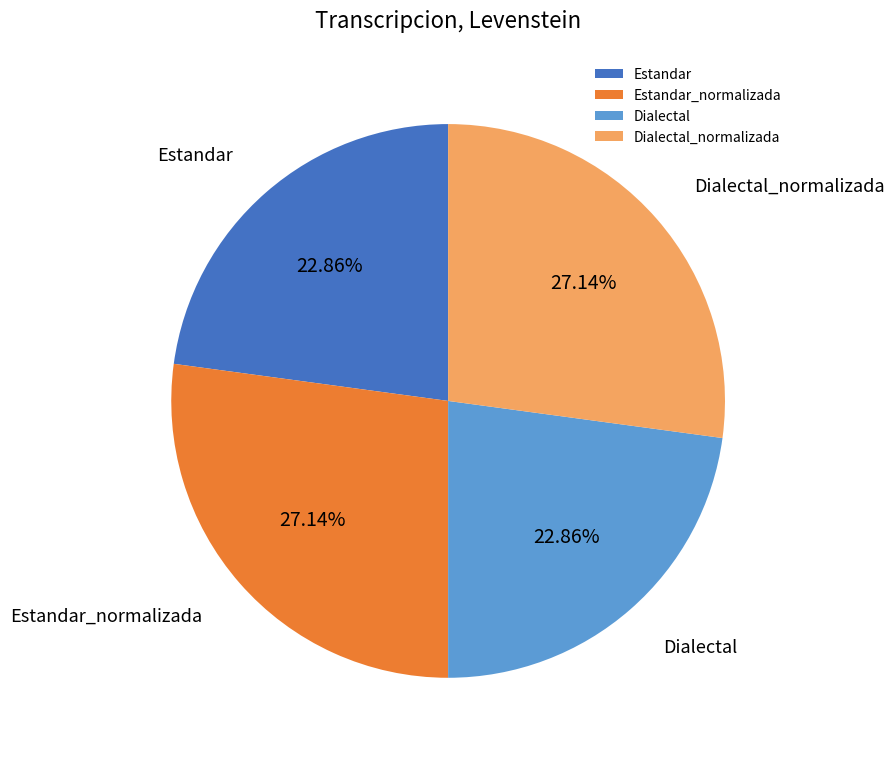

How much of the chart is everything except Dialectal_normalizada?

72.9%